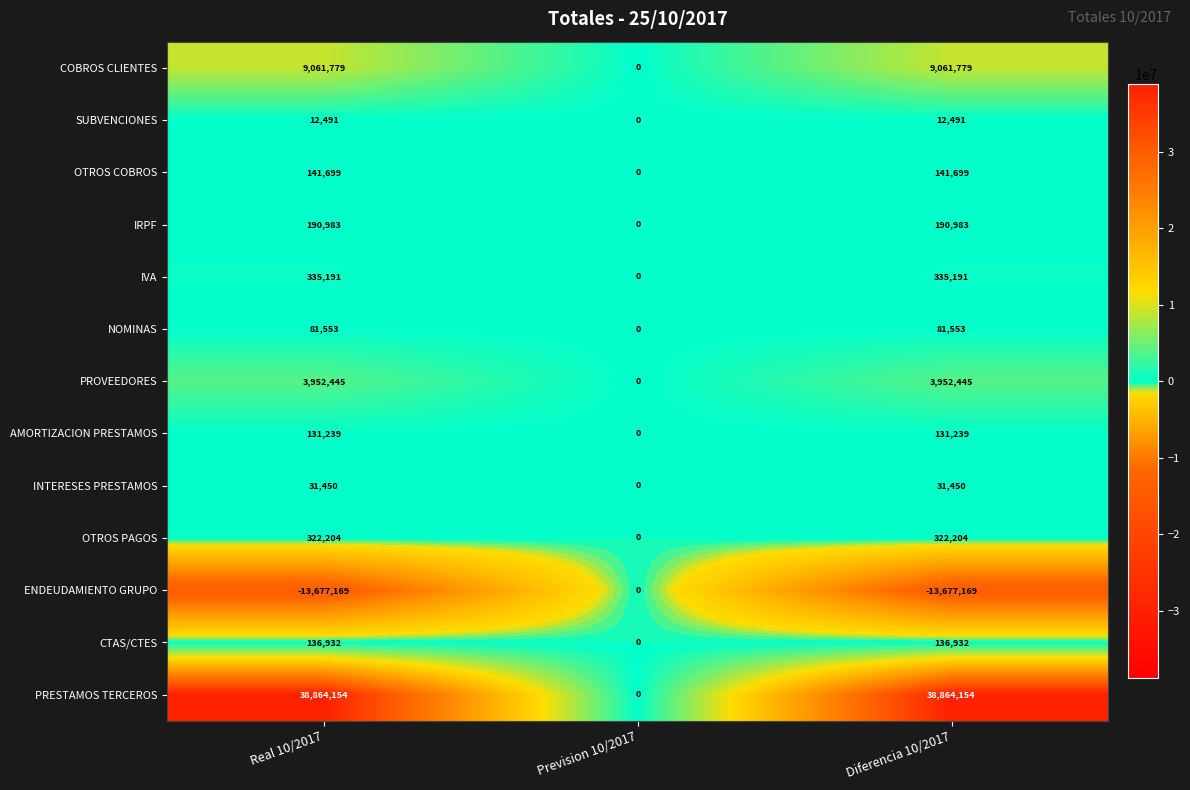

True or false: OTROS PAGOS has a value of 0 at Prevision 10/2017.

True